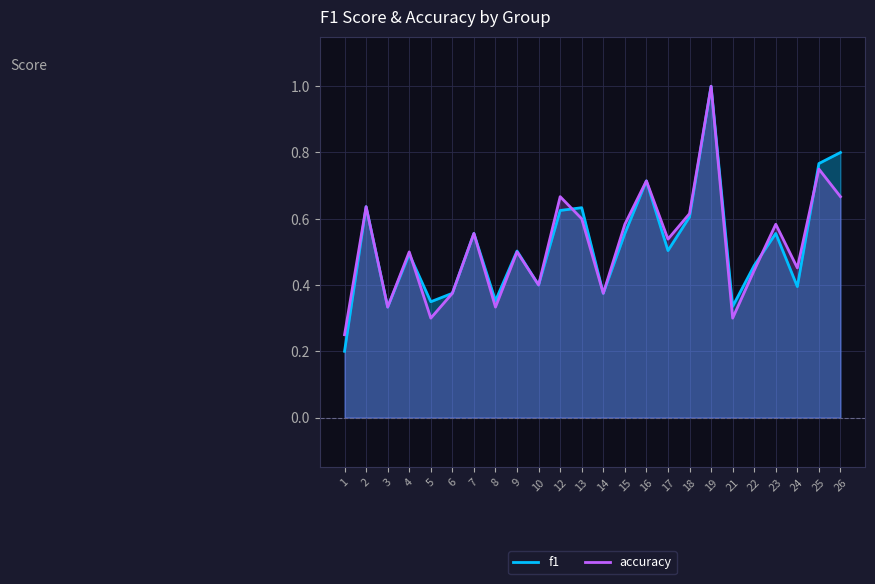

Does the chart display data point markers on the line(s)?

No